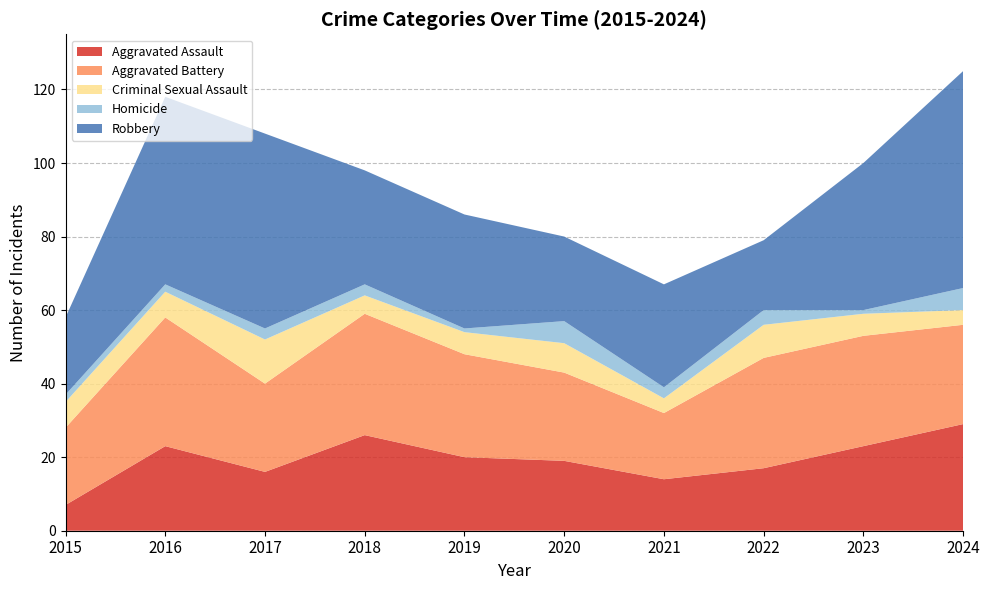

Reading left to right, what are all the values shown in this chart?

Aggravated Assault: 2015=7	2016=23	2017=16	2018=26	2019=20	2020=19	2021=14	2022=17	2023=23	2024=29
Aggravated Battery: 2015=21	2016=35	2017=24	2018=33	2019=28	2020=24	2021=18	2022=30	2023=30	2024=27
Criminal Sexual Assault: 2015=7	2016=7	2017=12	2018=5	2019=6	2020=8	2021=4	2022=9	2023=6	2024=4
Homicide: 2015=2	2016=2	2017=3	2018=3	2019=1	2020=6	2021=3	2022=4	2023=1	2024=6
Robbery: 2015=21	2016=51	2017=53	2018=31	2019=31	2020=23	2021=28	2022=19	2023=40	2024=59